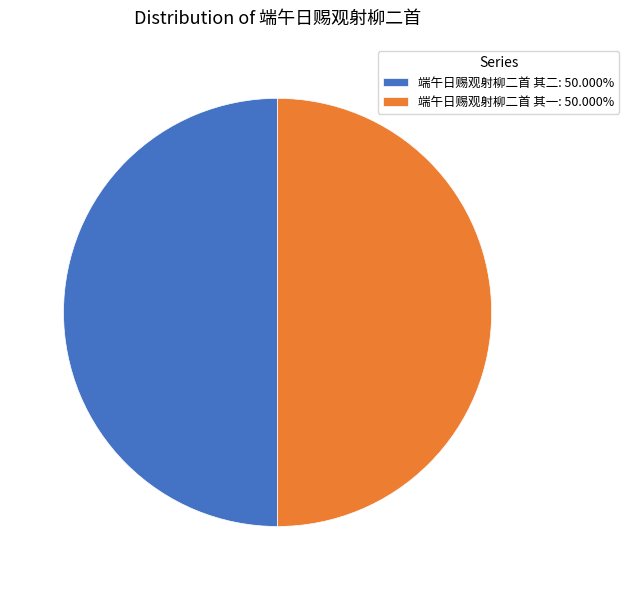

Combined, do 端午日赐观射柳二首 其一: 50.000% and 端午日赐观射柳二首 其二: 50.000% account for over 50%?

Yes